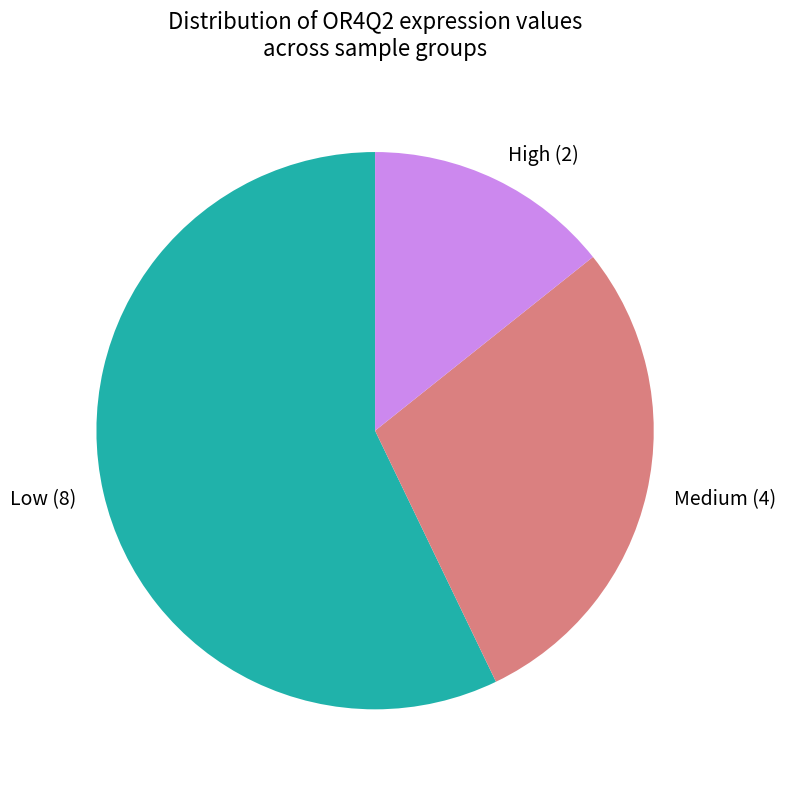

Do Low (8) and Medium (4) together represent more than half of the pie?

Yes